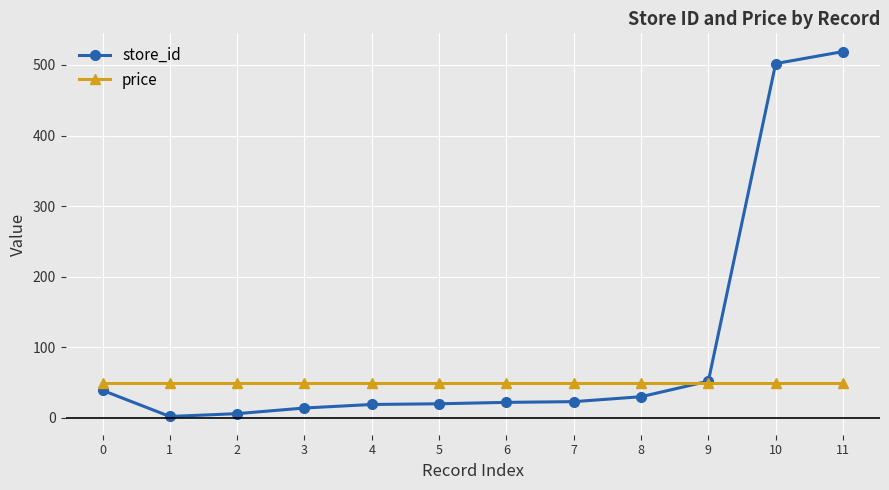

At which category is the sum across all series the highest?

11